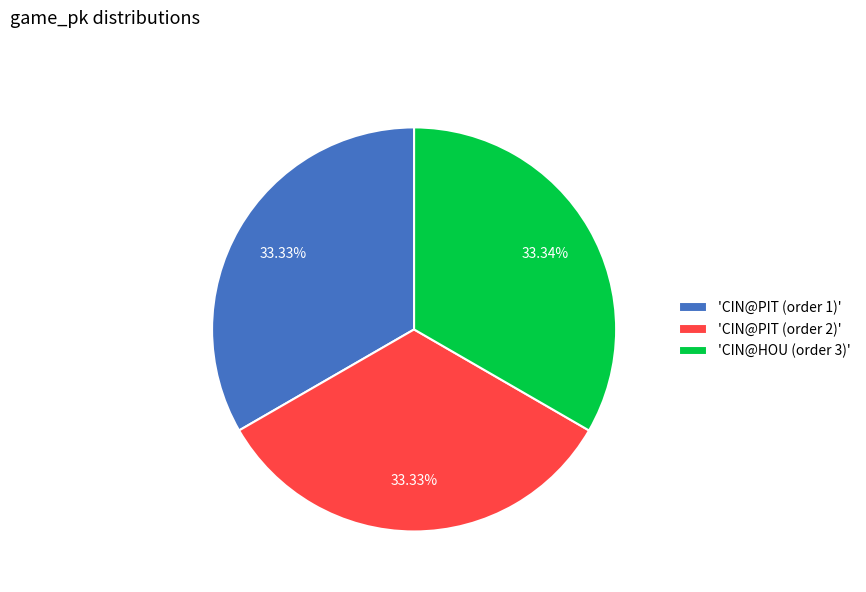

Do 'CIN@PIT (order 1)' and 'CIN@HOU (order 3)' together represent more than half of the pie?

Yes